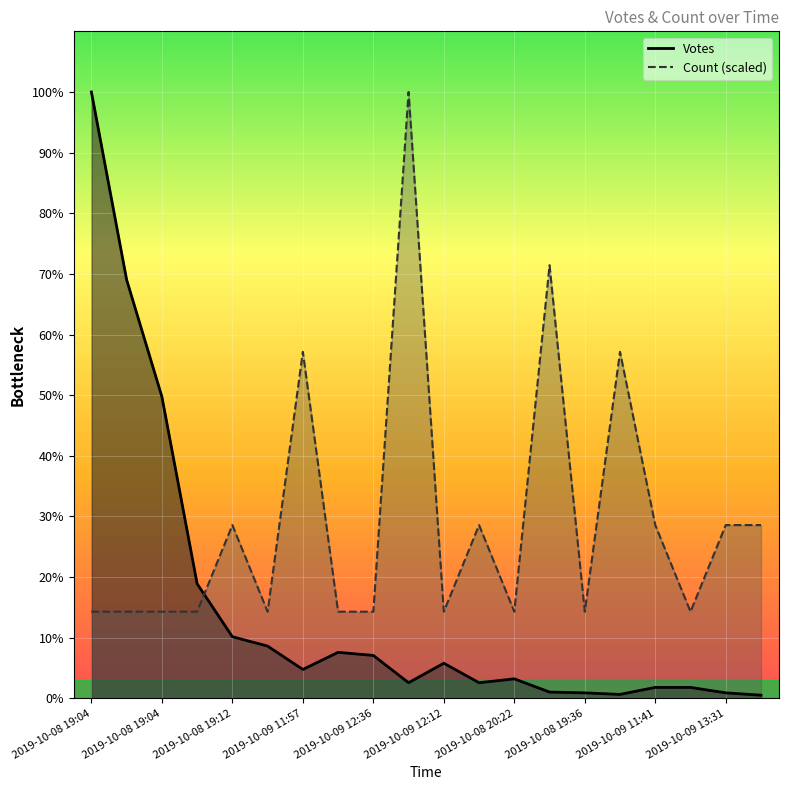

List the series in order of their overall mean, lowest first.

Votes, Count